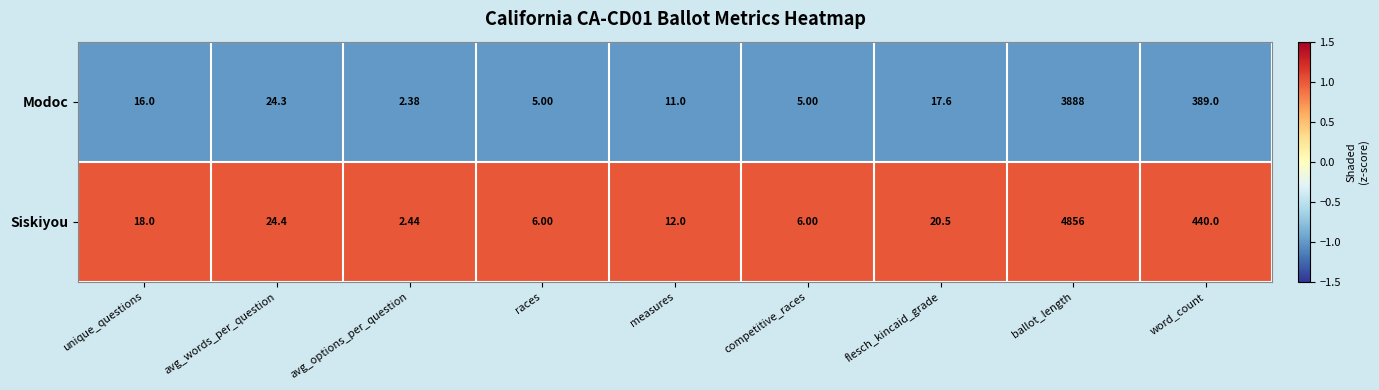

Is the value of Modoc at word_count greater than the value of Siskiyou at races?

Yes